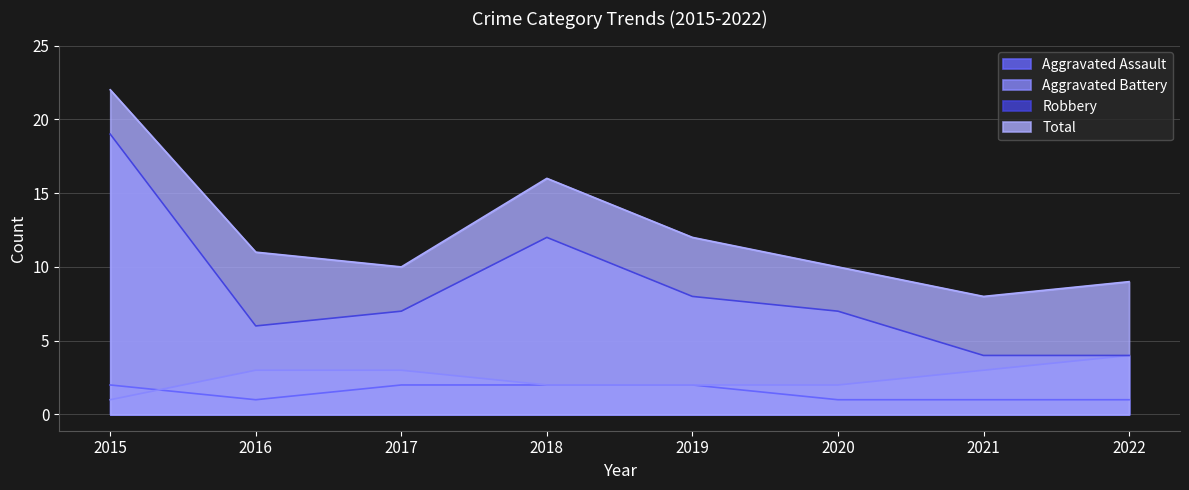

Is it true that Robbery equals 29 at 2015?

False